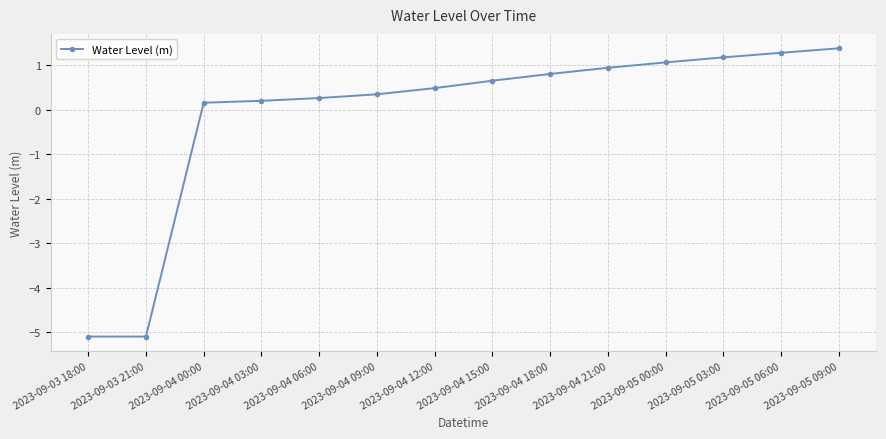

How many data points are above 0?

12